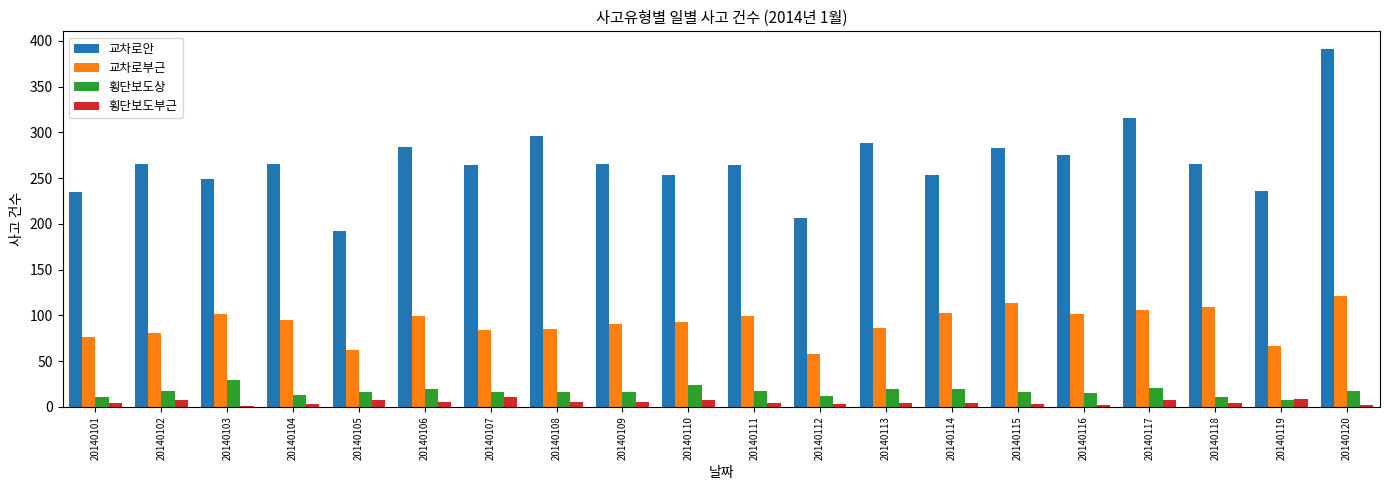

Between 20140104 and 20140112, which series saw the biggest shift?

교차로안